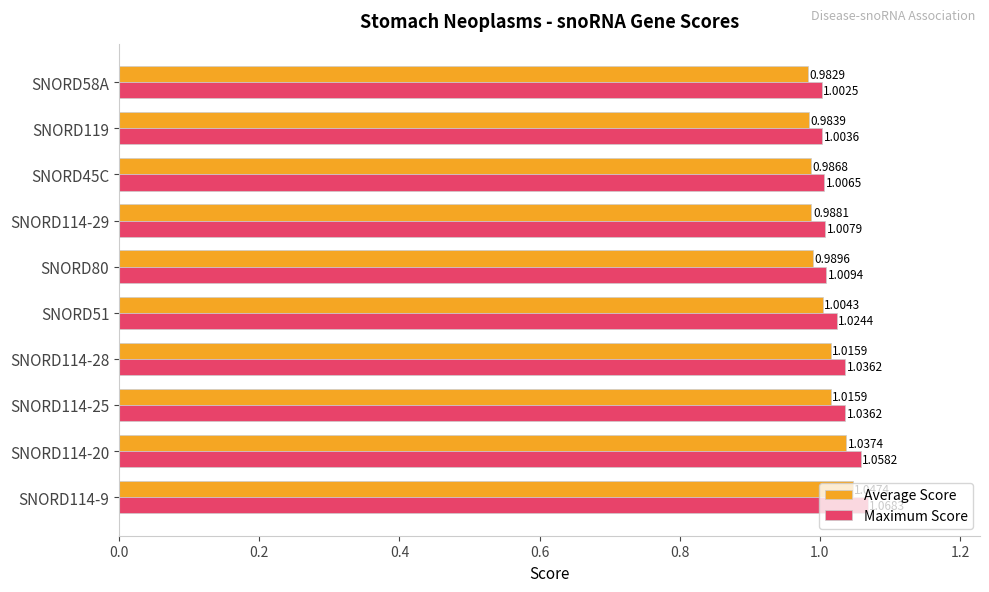

What is the total value across all series at SNORD119?

2.0